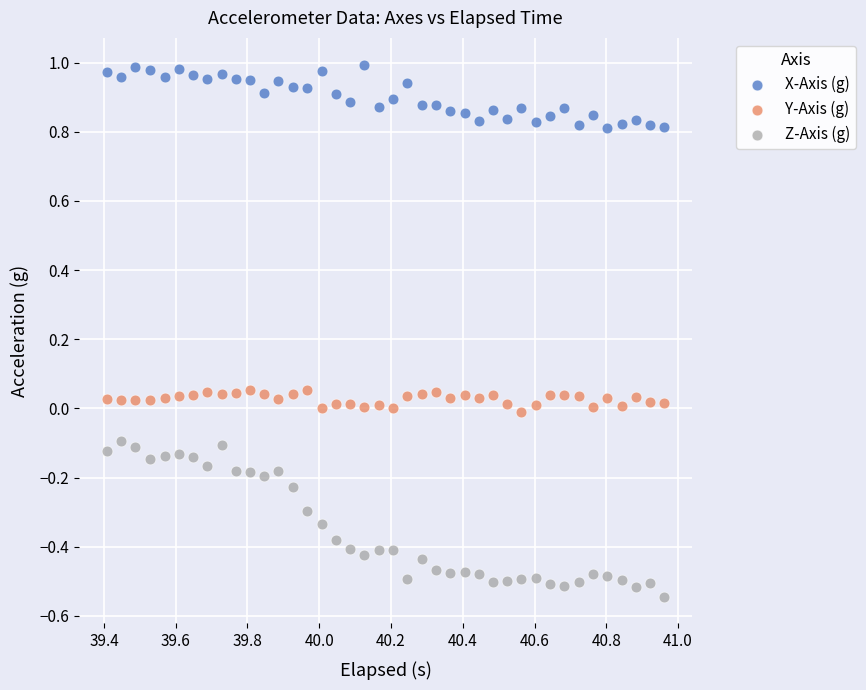

Which series contains the lowest Y value?

Z-Axis (g)